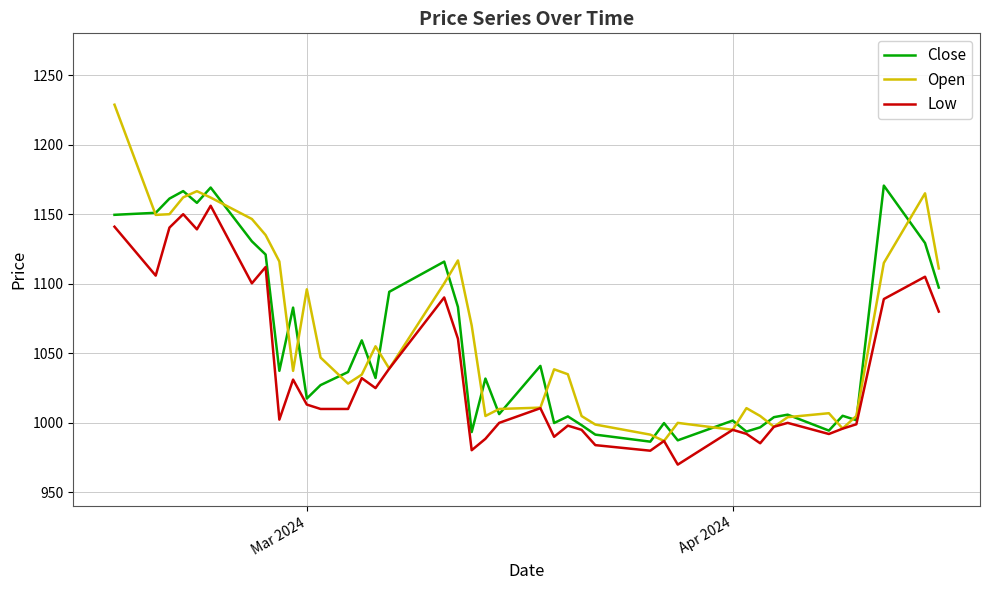

Which series has the largest range (max minus min)?

Open